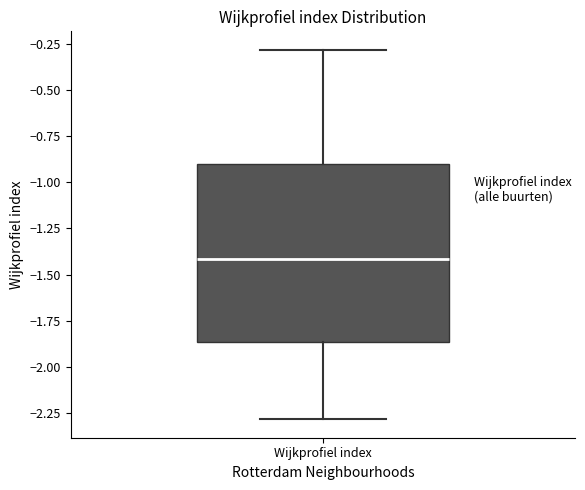

Where does the median line of the box for Wijkprofiel index sit on the y-axis? The values are not printed on the chart, so give them approximately, as read against the axis.

-1.40